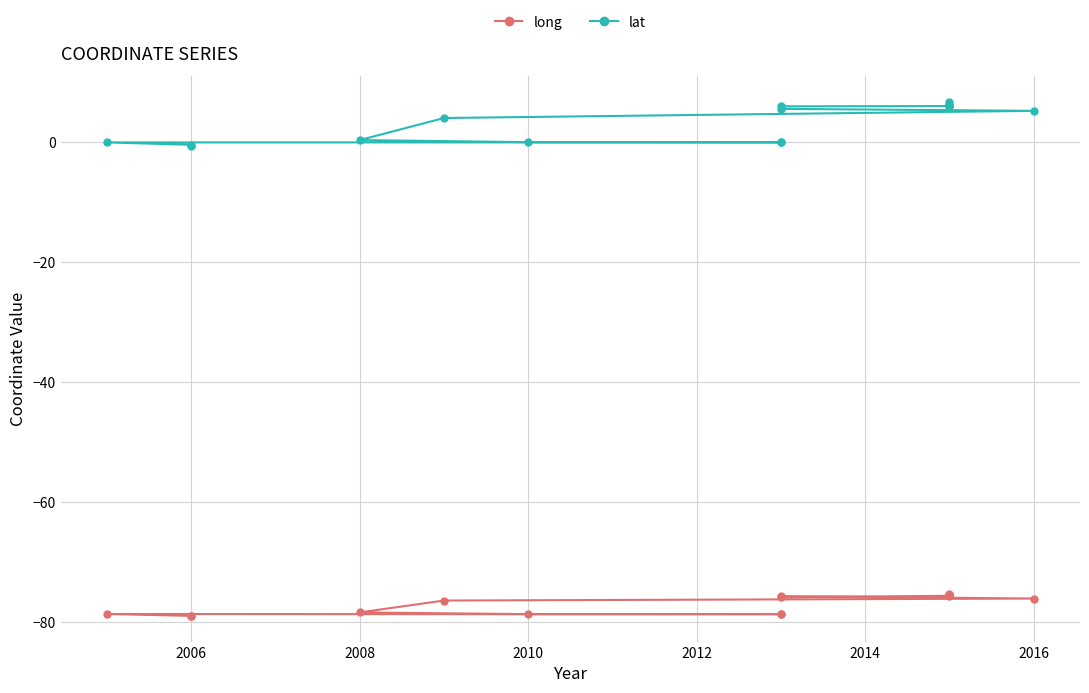

What is the sum of all lat values?

63.7